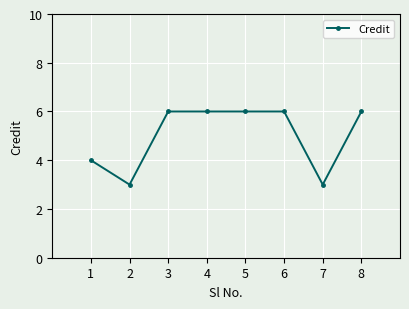

What is the approximate value at 1?

4